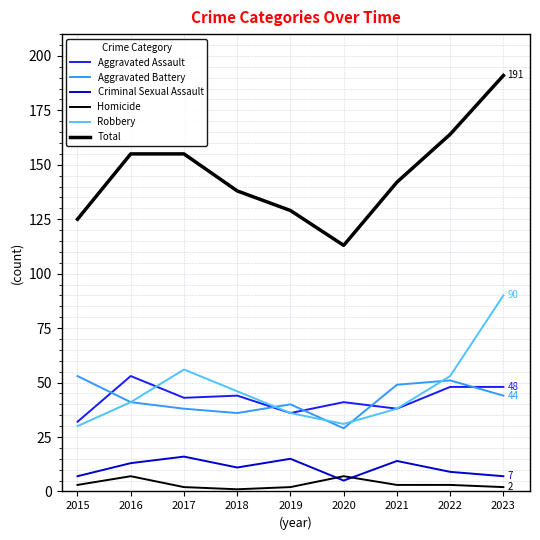

True or false: Robbery and Aggravated Battery cross at least once.

True